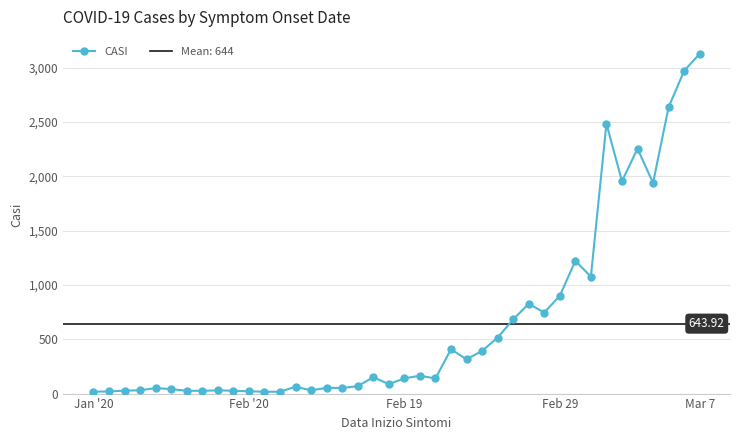

Reading left to right, list all the values displayed in this chart.

17	20	27	30	51	41	26	25	30	26	21	17	17	63	30	53	52	68	151	87	140	165	139	408	316	393	515	683	827	746	900	1222	1077	2485	1956	2255	1940	2637	2972	3129